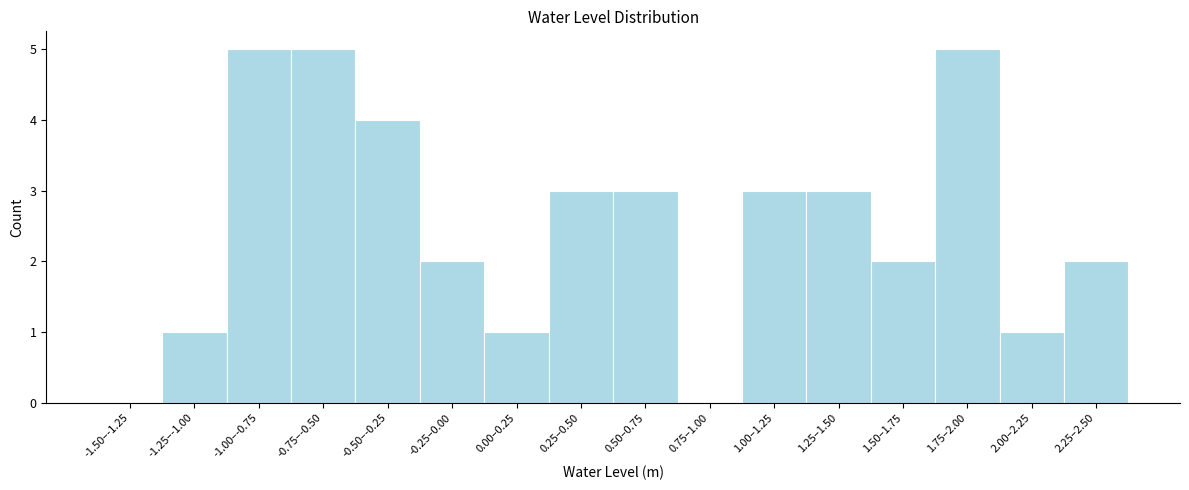

Reading right to left, transcribe all the data shown in this chart.

2.25–2.50=2	2.00–2.25=1	1.75–2.00=5	1.50–1.75=2	1.25–1.50=3	1.00–1.25=3	0.75–1.00=0	0.50–0.75=3	0.25–0.50=3	0.00–0.25=1	-0.25–0.00=2	-0.50–-0.25=4	-0.75–-0.50=5	-1.00–-0.75=5	-1.25–-1.00=1	-1.50–-1.25=0